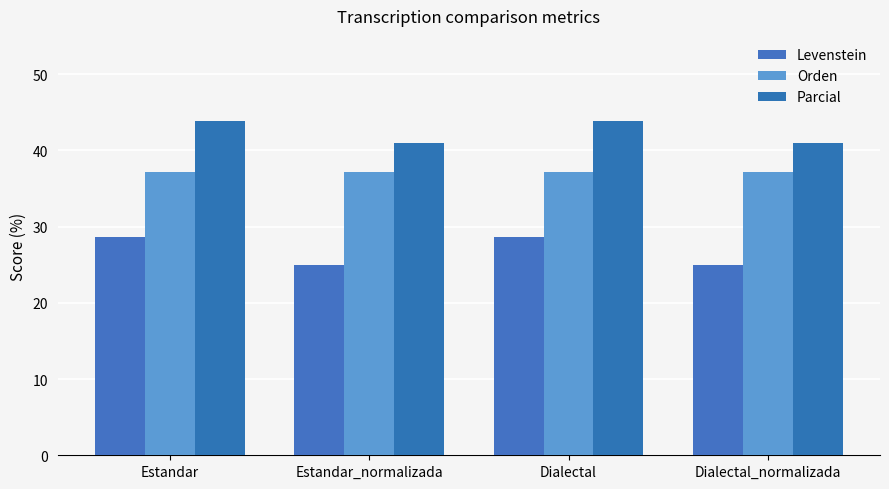

What is the spread (max minus min) of values at Dialectal_normalizada?

15.9